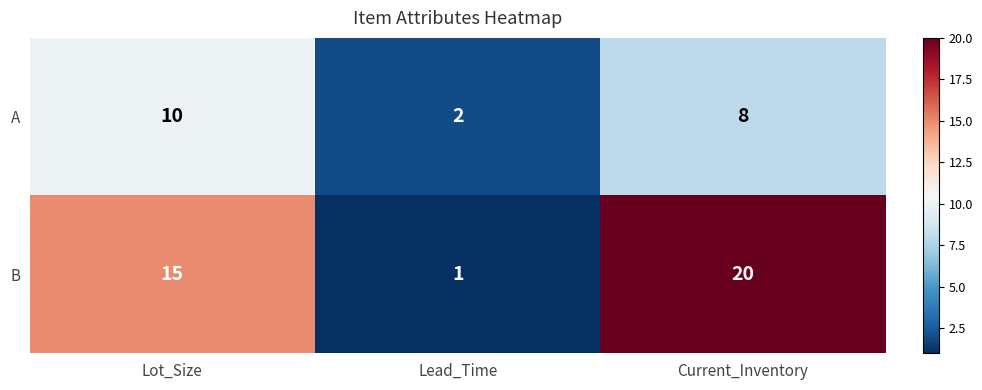

Reading right to left, list all the values displayed in this chart.

A: 8	2	10
B: 20	1	15